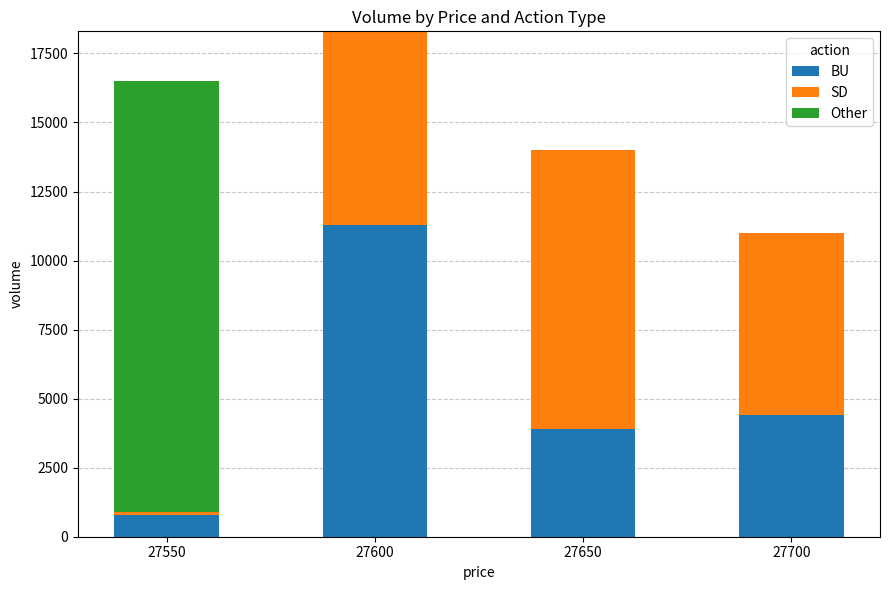

True or false: BU has a value of 3900 at 27650.

True